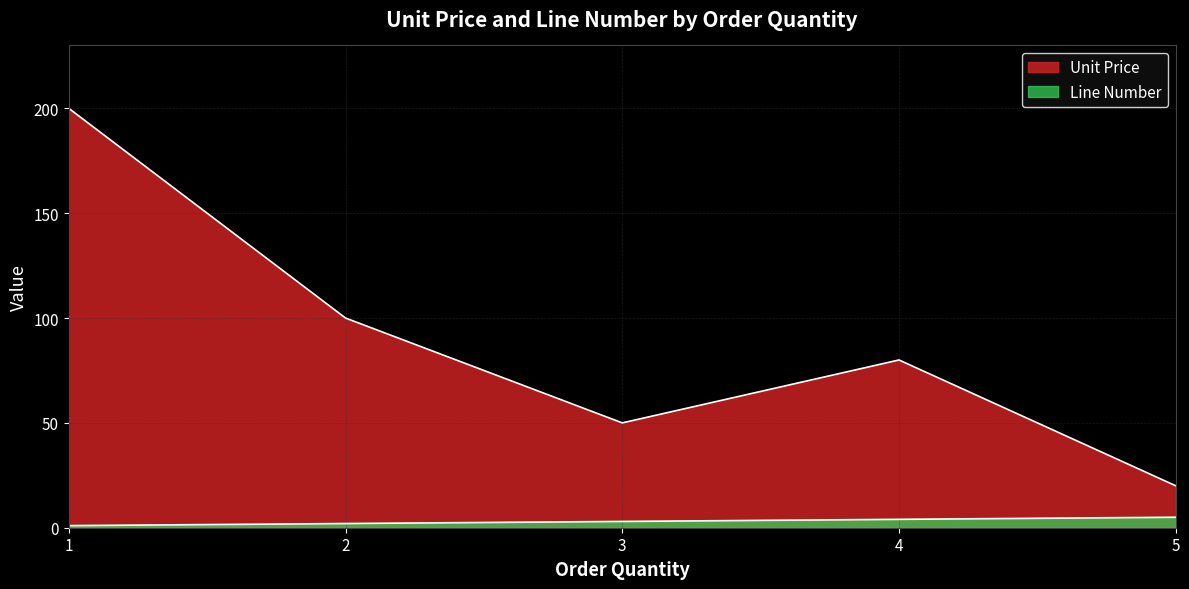

True or false: Line Number and Unit Price intersect in this chart.

False